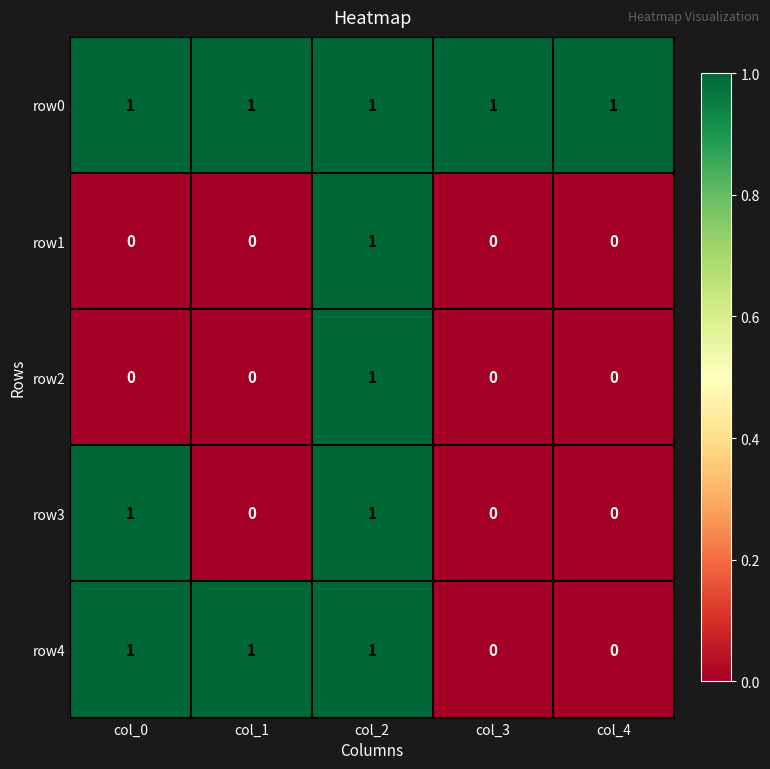

How many row4 values are between 0 and 1?

5